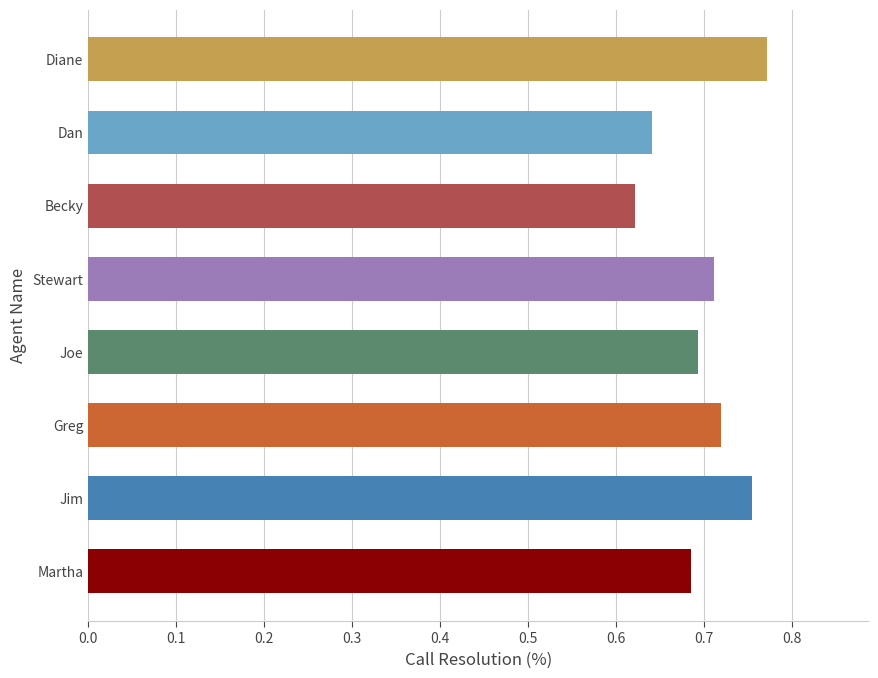

Which category has the lowest value across all series?

Becky